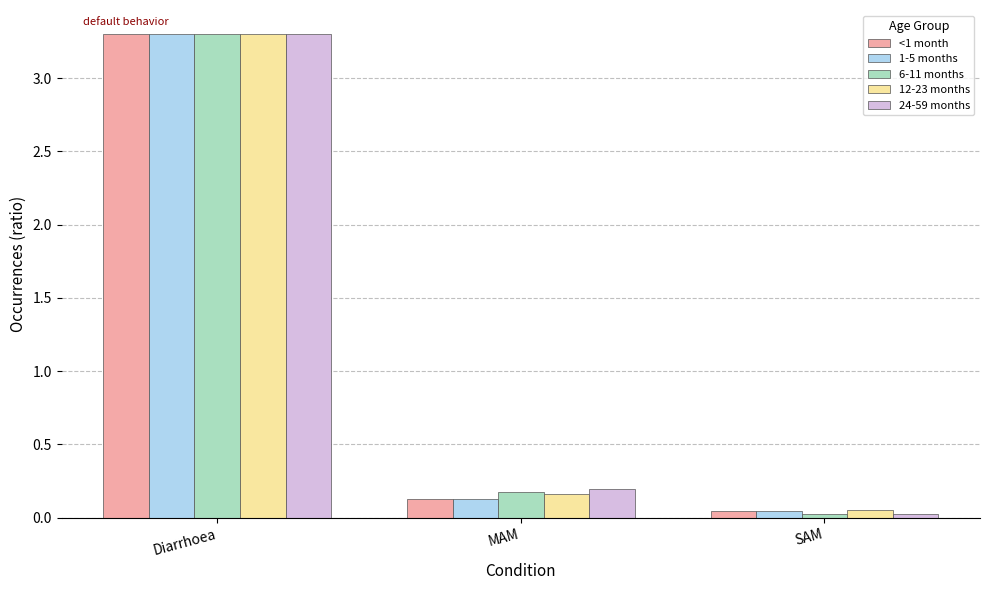

List the labels in order of <1 month value, smallest first.

SAM, MAM, Diarrhoea